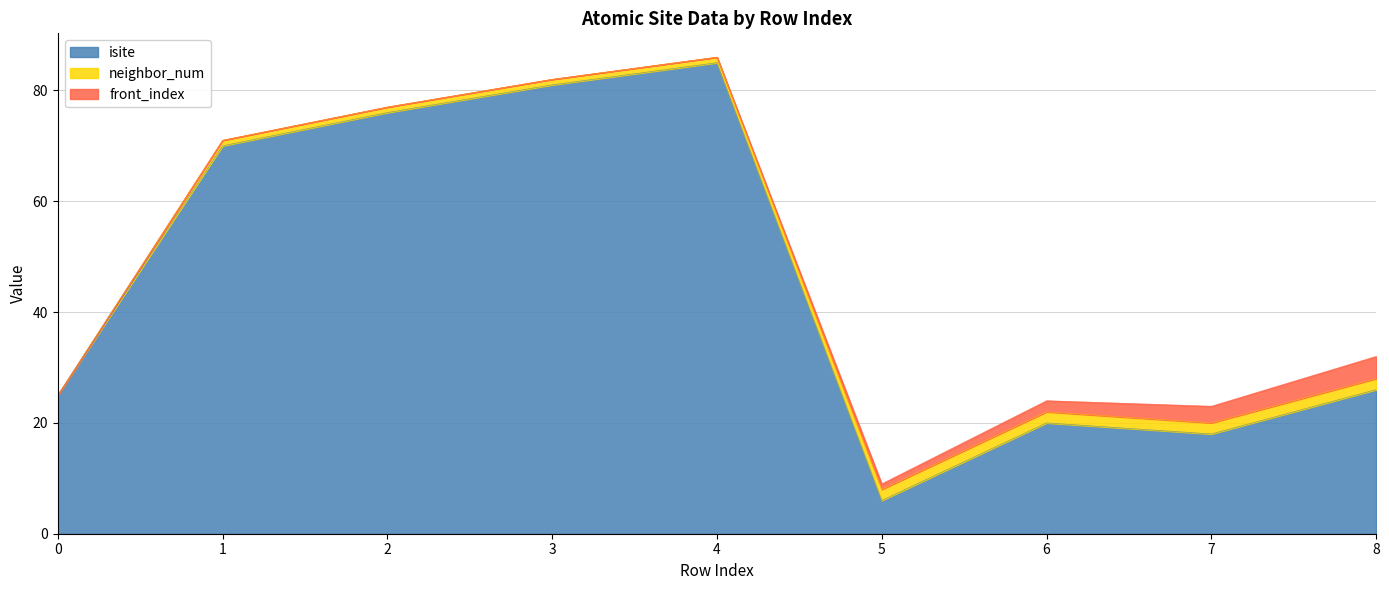

Does the chart have visible grid lines?

Yes